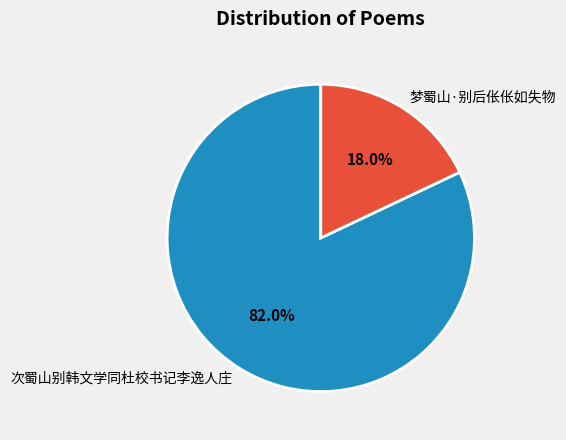

Count the number of slices in the pie.

2